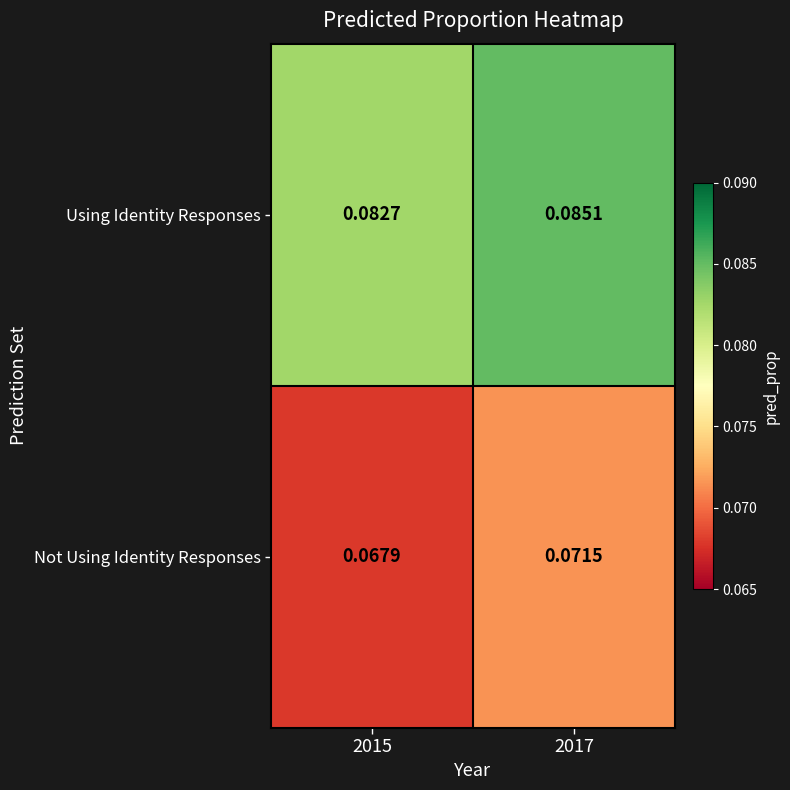

List the series in order of their overall mean, lowest first.

Not Using Identity Responses, Using Identity Responses